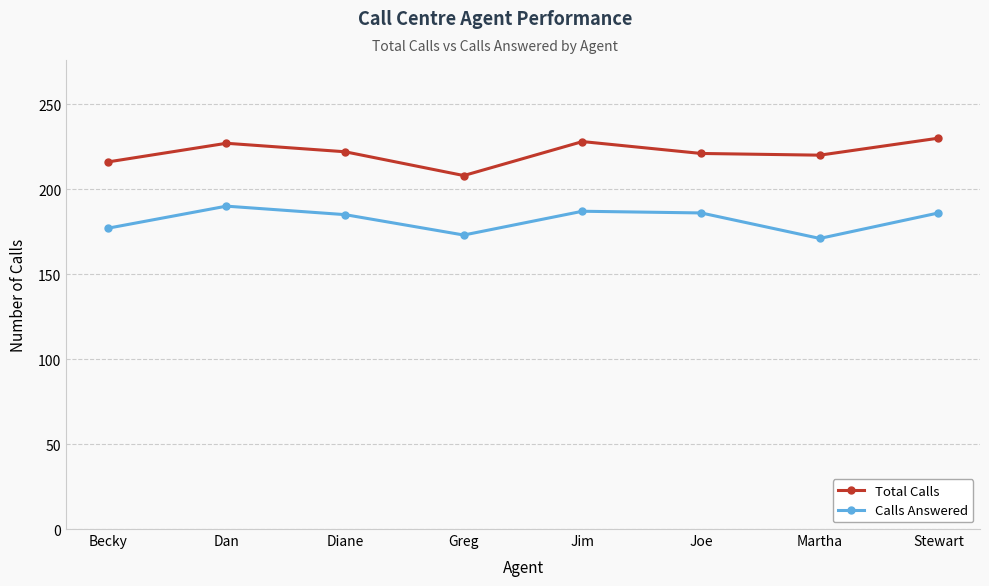

Between Greg and Jim, which series saw the biggest shift?

Total Calls